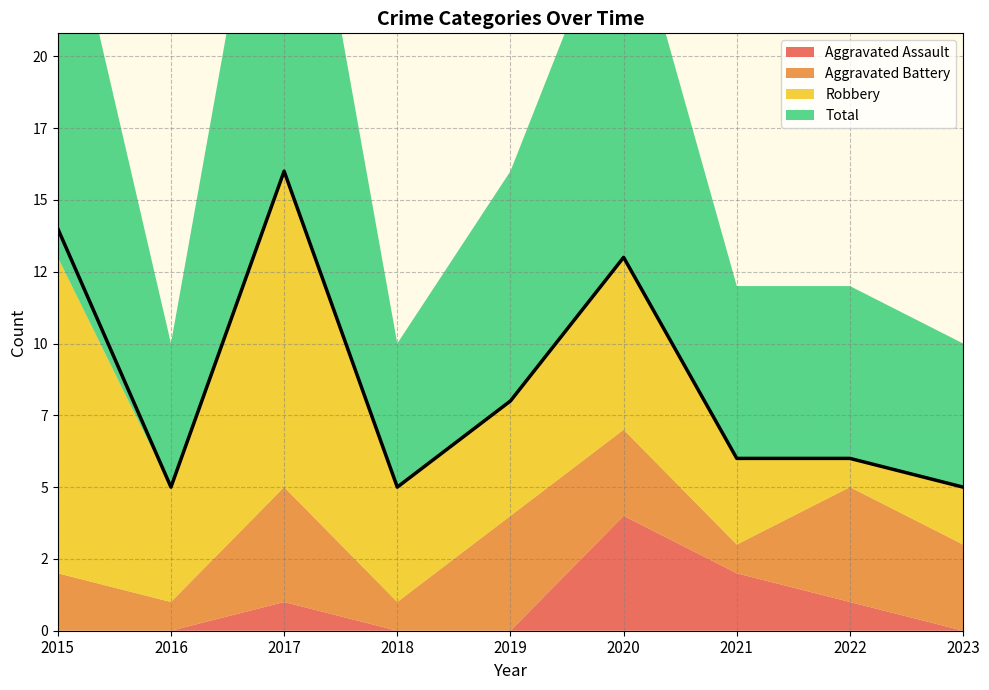

What is the sum of all Aggravated Battery values?

23